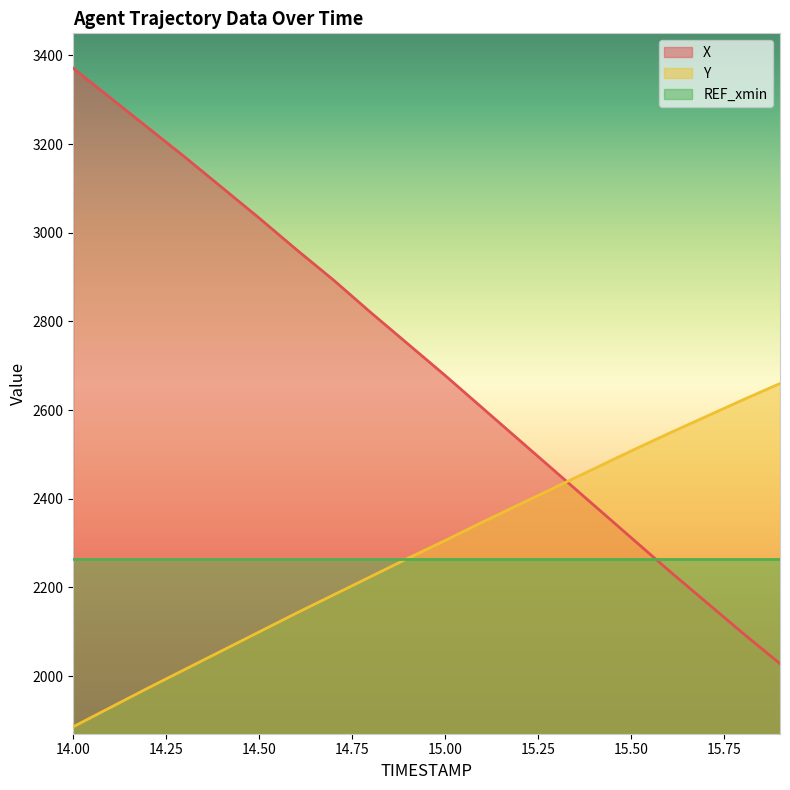

What is the sum of all Y values?

45635.0